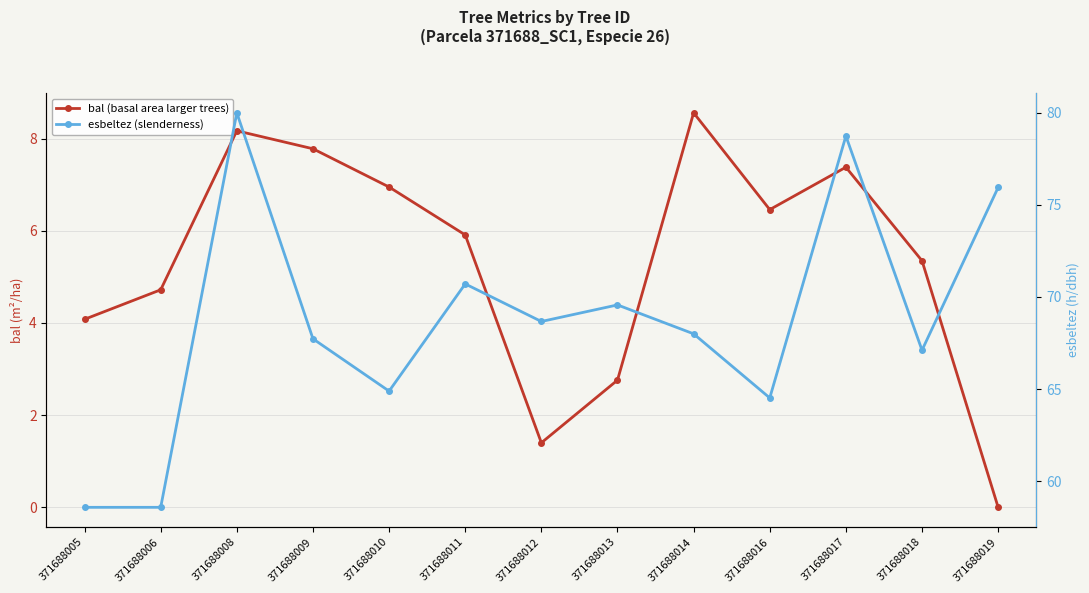

Count the number of categories in the chart.

13